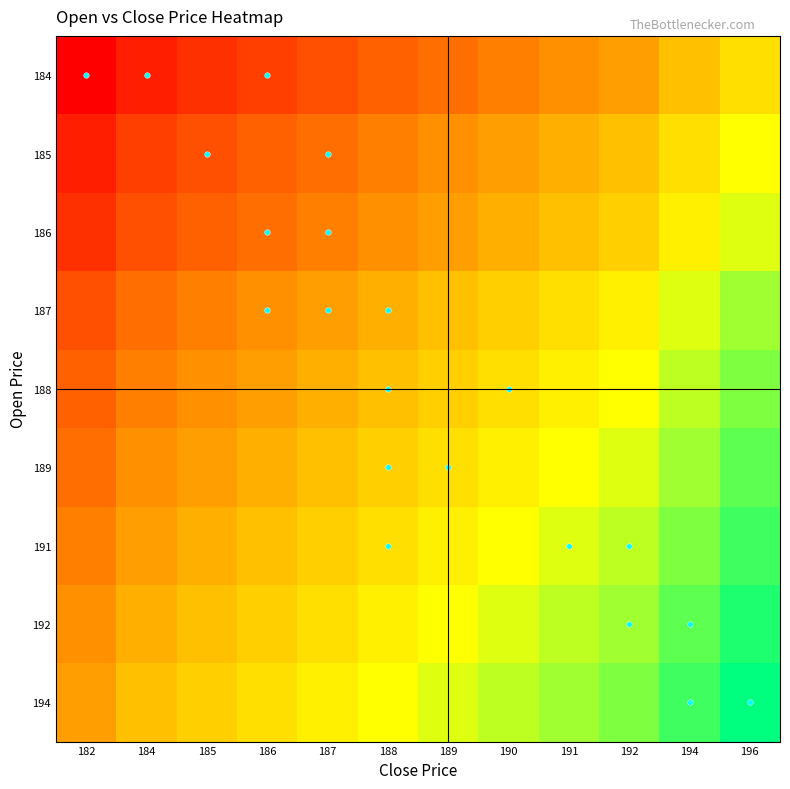

Reading right to left, transcribe all the data shown in this chart.

row_0: 196=0.6	194=0.5	192=0.4	191=0.4	190=0.3	189=0.3	188=0.2	187=0.2	186=0.2	185=0.1	184=0.1	182=0.0
row_1: 196=0.7	194=0.6	192=0.5	191=0.5	190=0.4	189=0.4	188=0.3	187=0.3	186=0.2	185=0.2	184=0.2	182=0.1
row_2: 196=0.7	194=0.6	192=0.5	191=0.5	190=0.5	189=0.4	188=0.4	187=0.3	186=0.3	185=0.2	184=0.2	182=0.1
row_3: 196=0.8	194=0.7	192=0.6	191=0.6	190=0.5	189=0.5	188=0.5	187=0.4	186=0.4	185=0.3	184=0.3	182=0.2
row_4: 196=0.8	194=0.8	192=0.7	191=0.6	190=0.6	189=0.5	188=0.5	187=0.5	186=0.4	185=0.4	184=0.3	182=0.2
row_5: 196=0.9	194=0.8	192=0.7	191=0.7	190=0.6	189=0.6	188=0.5	187=0.5	186=0.5	185=0.4	184=0.4	182=0.3
row_6: 196=0.9	194=0.8	192=0.8	191=0.7	190=0.7	189=0.6	188=0.6	187=0.5	186=0.5	185=0.5	184=0.4	182=0.3
row_7: 196=1.0	194=0.9	192=0.8	191=0.8	190=0.7	189=0.7	188=0.6	187=0.6	186=0.5	185=0.5	184=0.5	182=0.4
row_8: 196=1.0	194=0.9	192=0.8	191=0.8	190=0.8	189=0.7	188=0.7	187=0.6	186=0.6	185=0.5	184=0.5	182=0.4